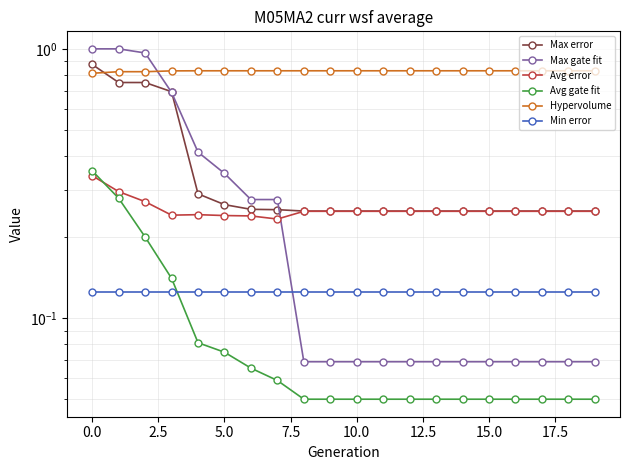

What are all the series names shown in the legend?

Max error, Max gate fit, Avg error, Avg gate fit, Hypervolume, Min error